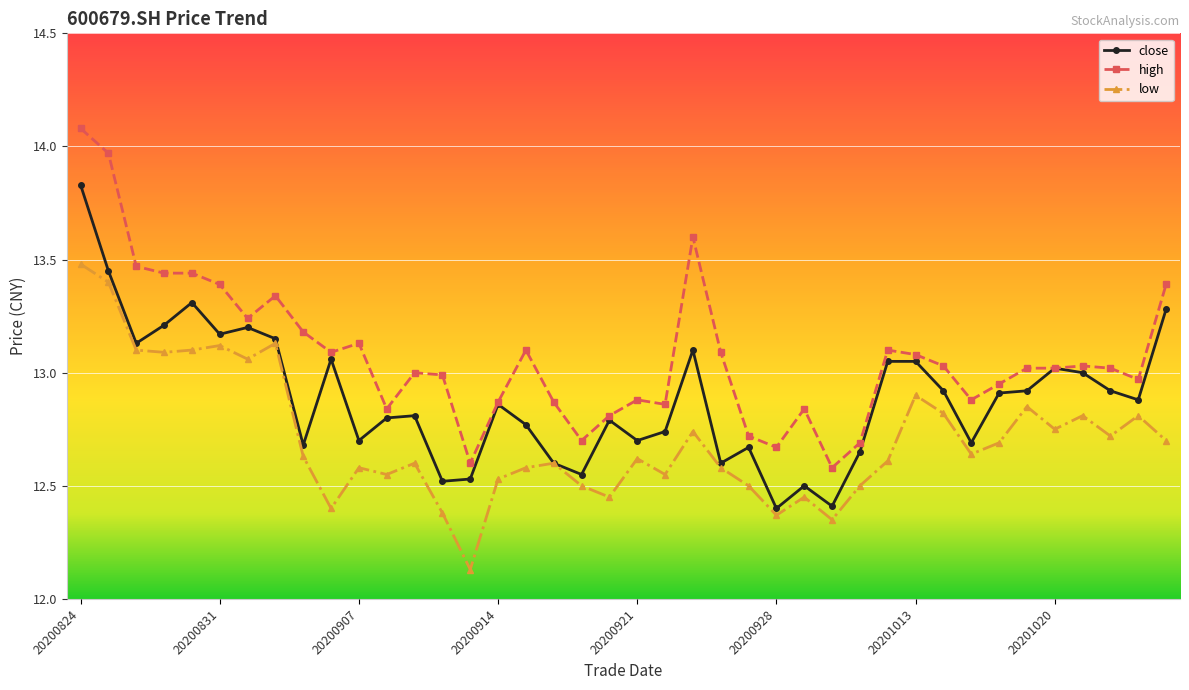

What is the greatest value displayed?

14.1